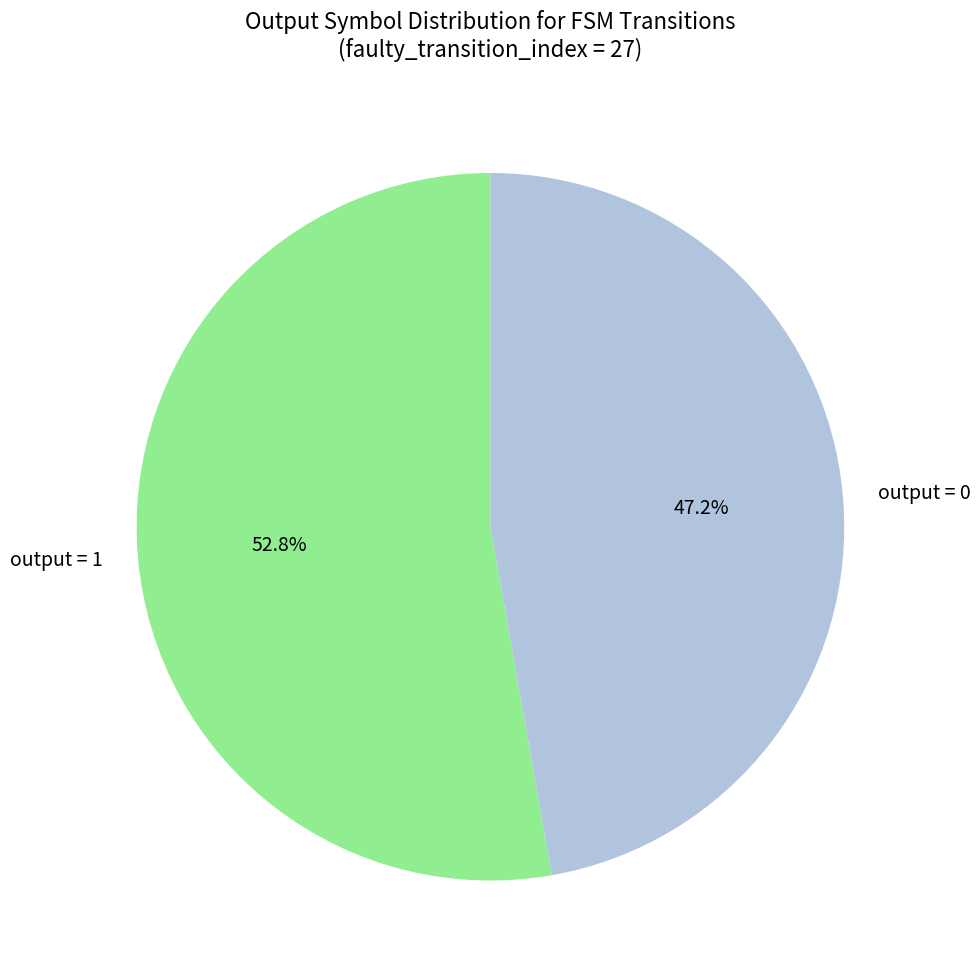

Which slice is the smallest?

output = 0